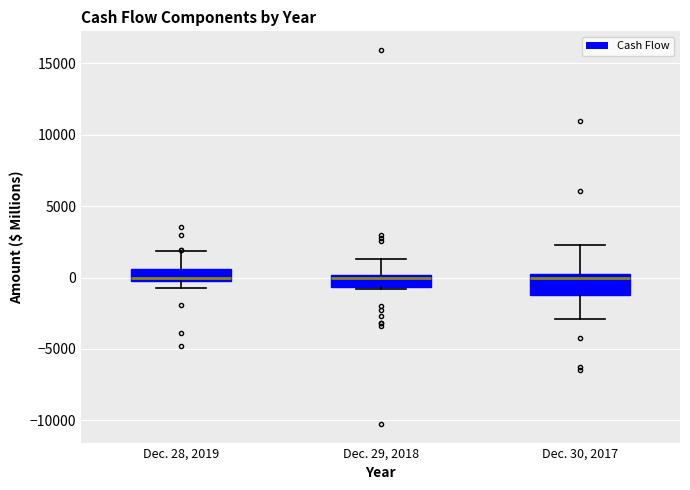

Where does the upper whisker of the box for Dec. 29, 2018 end on the y-axis? The values are not printed on the chart, so give them approximately, as read against the axis.

1500